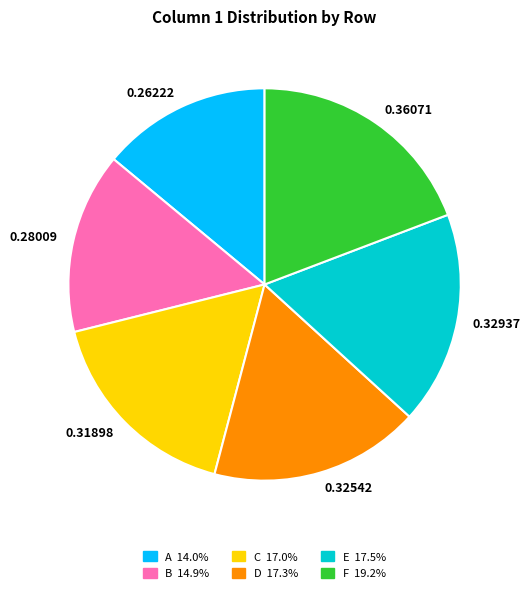

What is the smallest slice in the pie chart?

0.26222